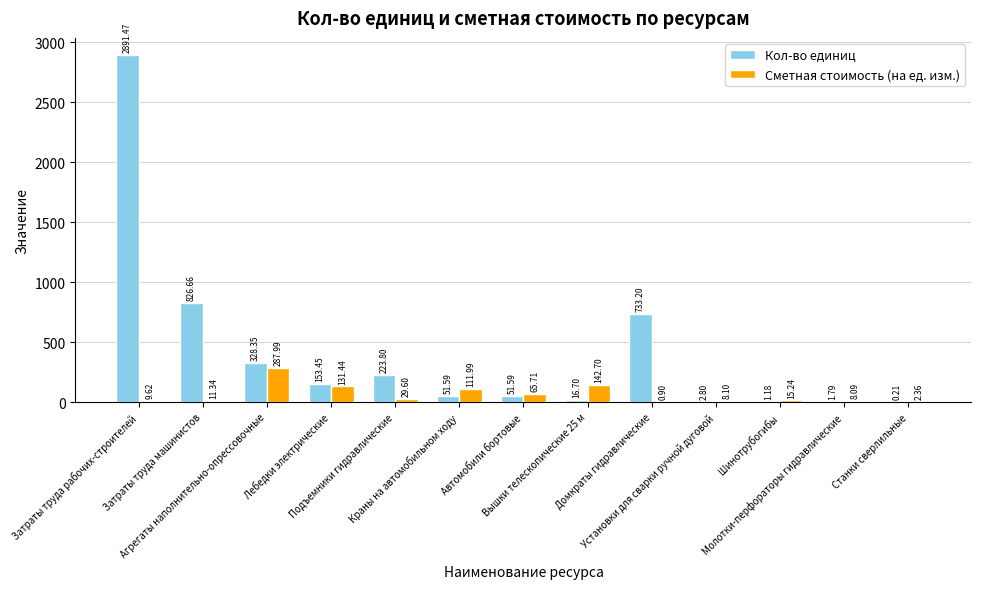

Which series has the largest total across all categories?

Кол-во единиц